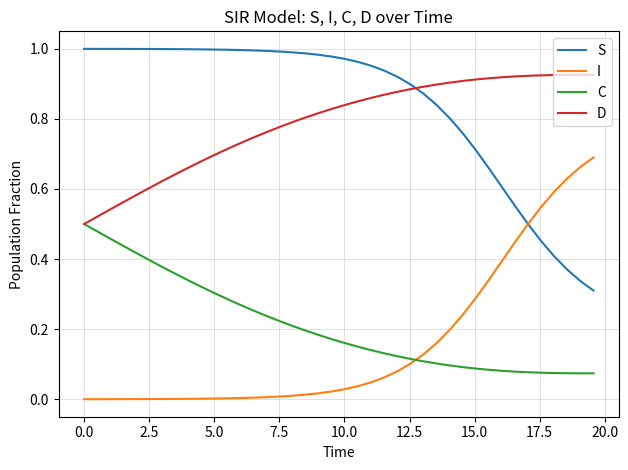

List the series in order of their peak value, lowest first.

C, I, D, S